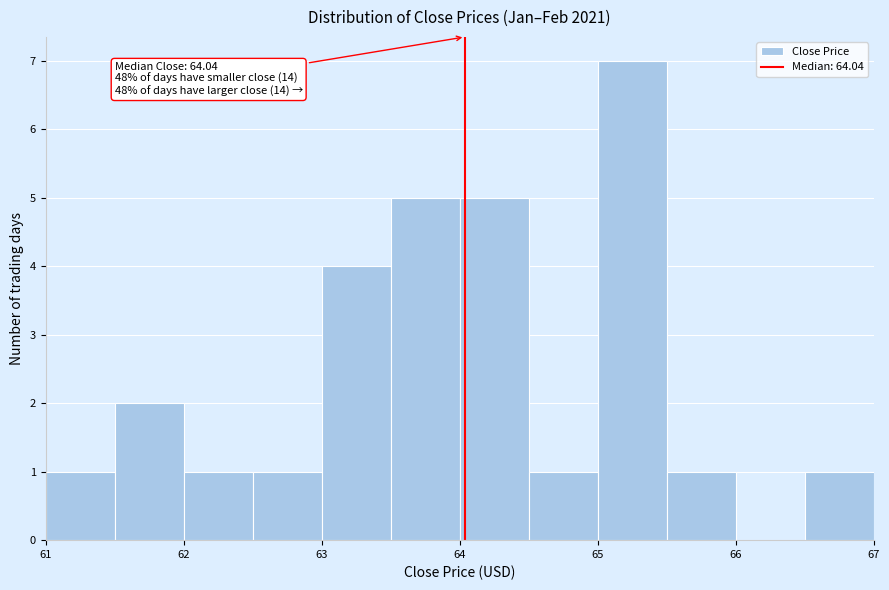

Which range on the x-axis has the tallest bar?

65.0 to 65.5